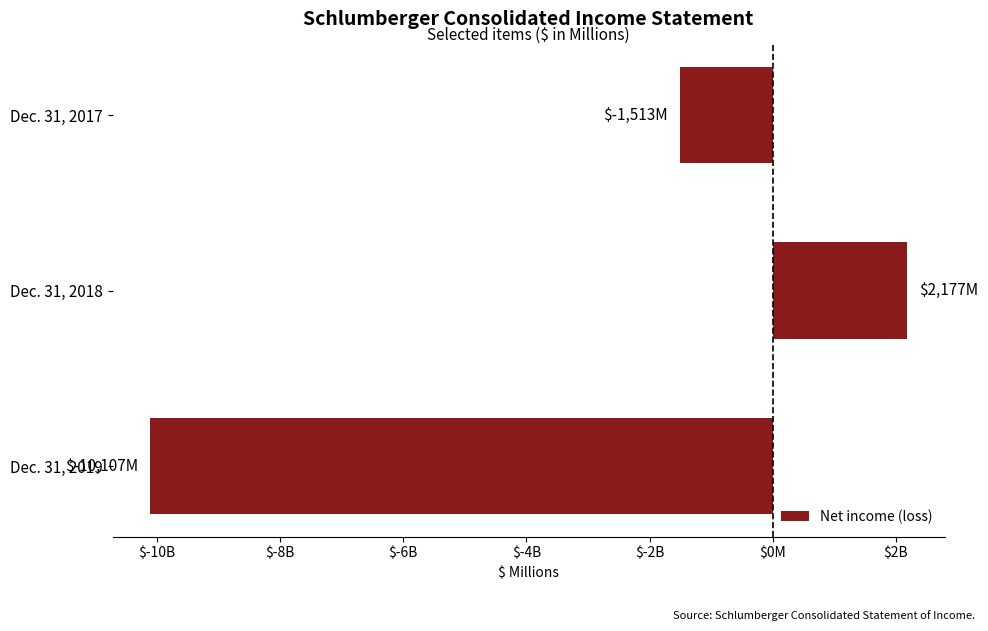

What is the difference between the maximum and minimum values?

12284